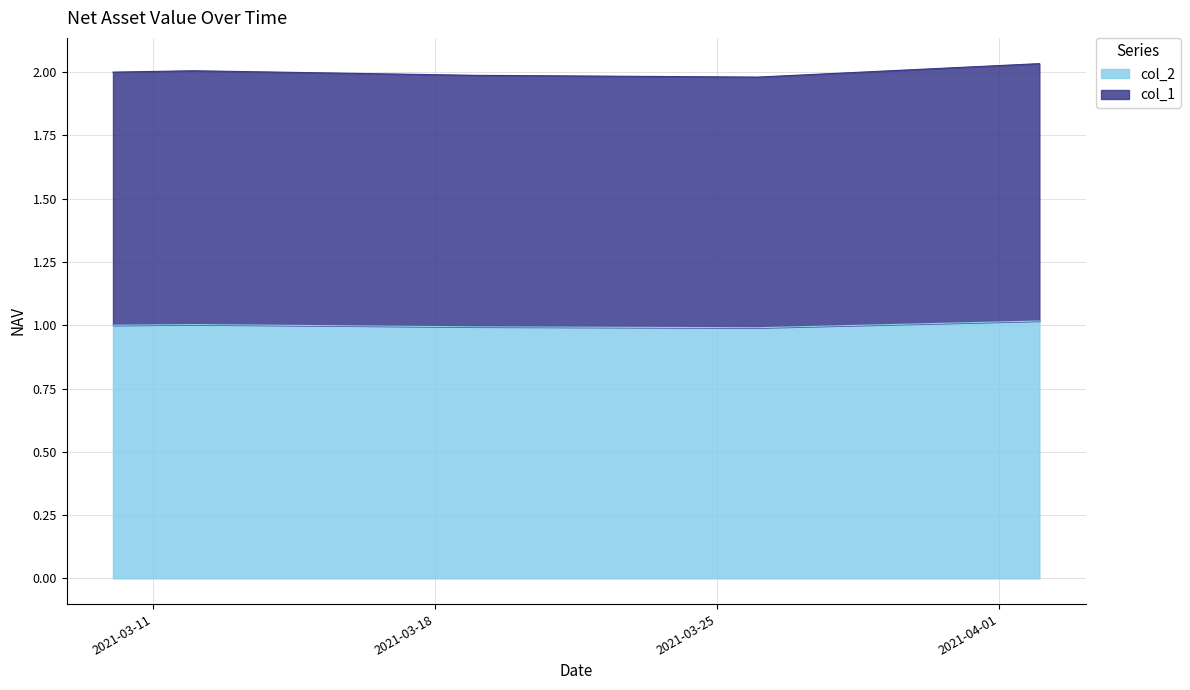

List the series in order of their peak value, lowest first.

col_1, col_2